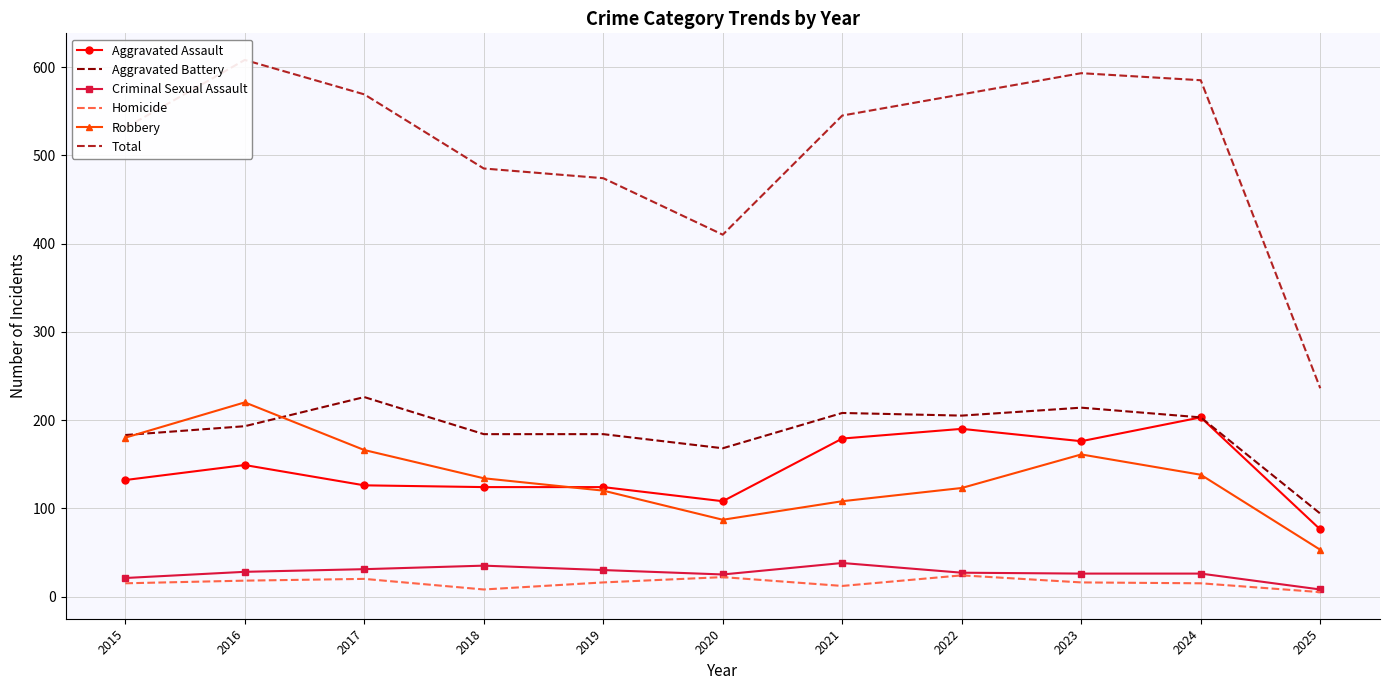

The Aggravated Battery series shows 52 at 2024. True or false?

False